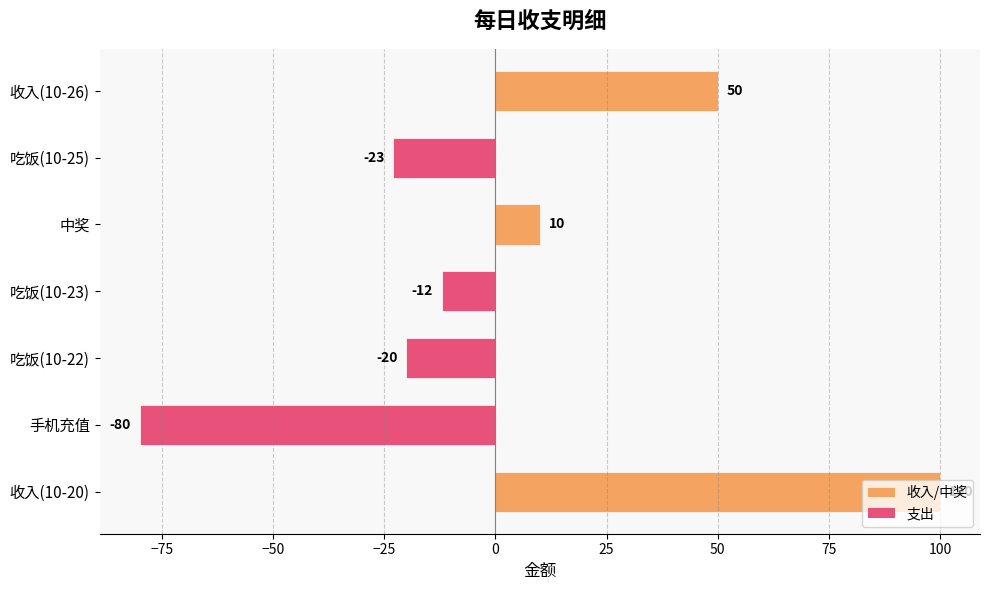

True or false: the data shows 58 at 收入(10-20).

False